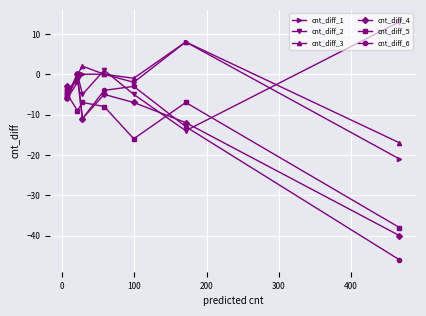

Rank the series by their maximum value, from highest to lowest.

cnt_diff_2, cnt_diff_1, cnt_diff_3, cnt_diff_4, cnt_diff_6, cnt_diff_5